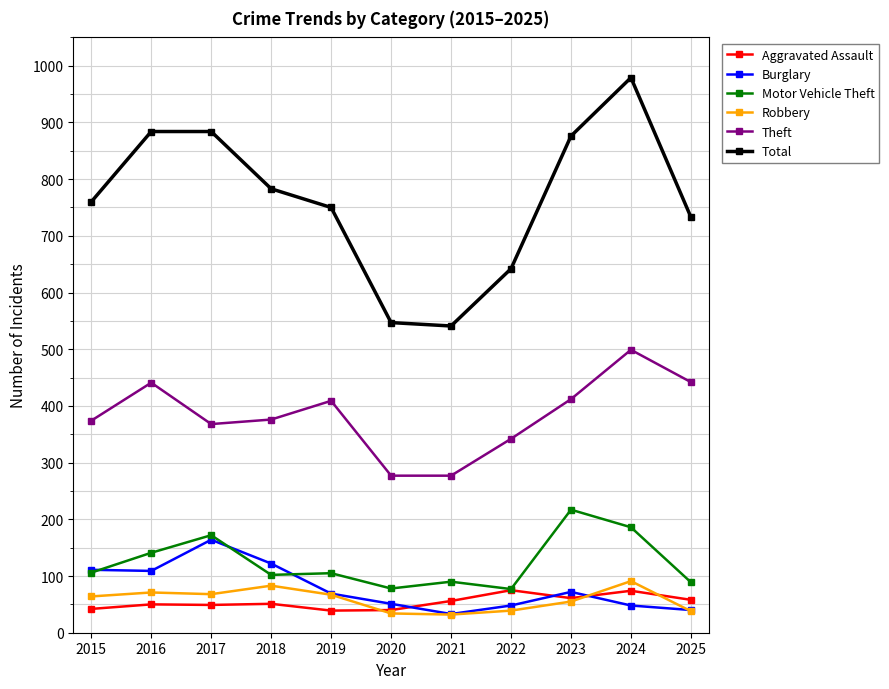

How many series are shown in this chart?

6